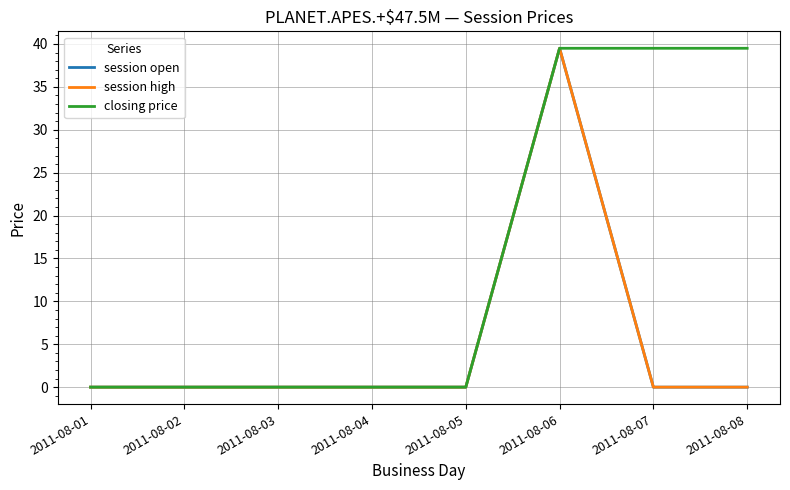

Does the chart display data point markers on the line(s)?

No